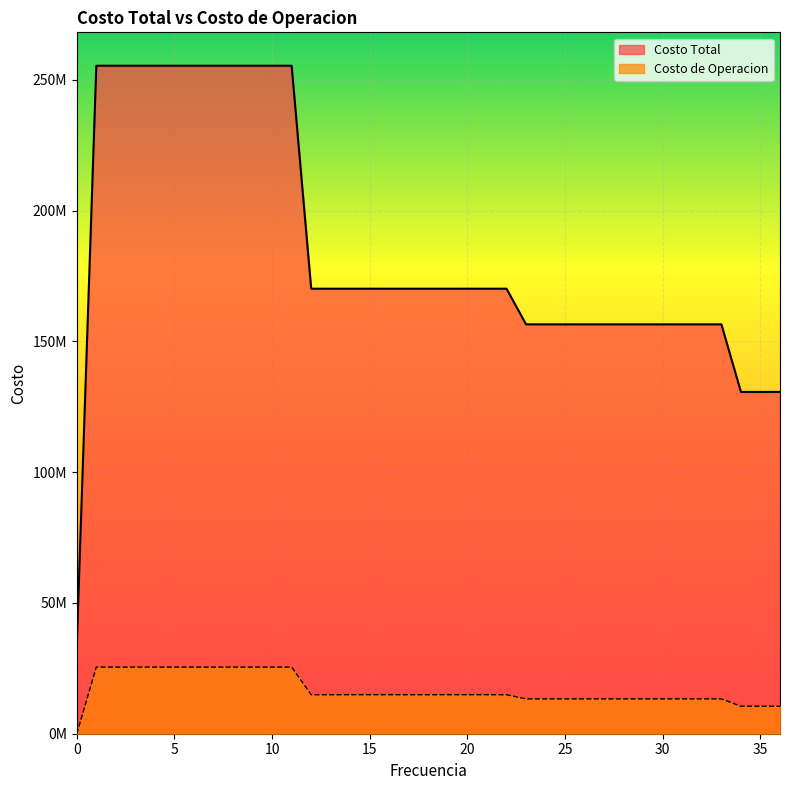

At 12, list the series in order from largest to smallest.

Costo Total, Costo de Operacion